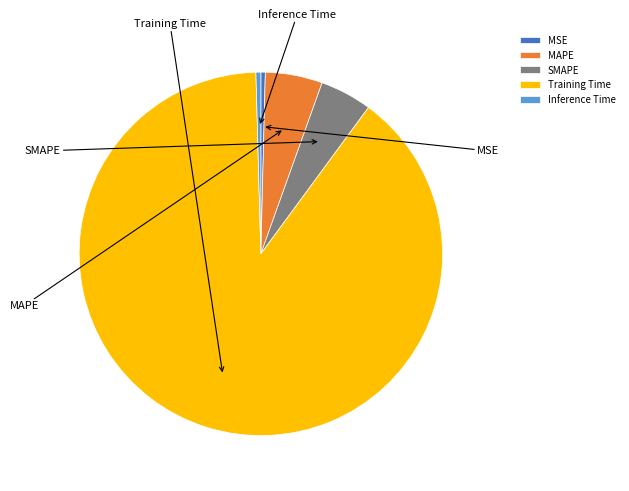

Does Training Time account for over 50% of the chart?

Yes